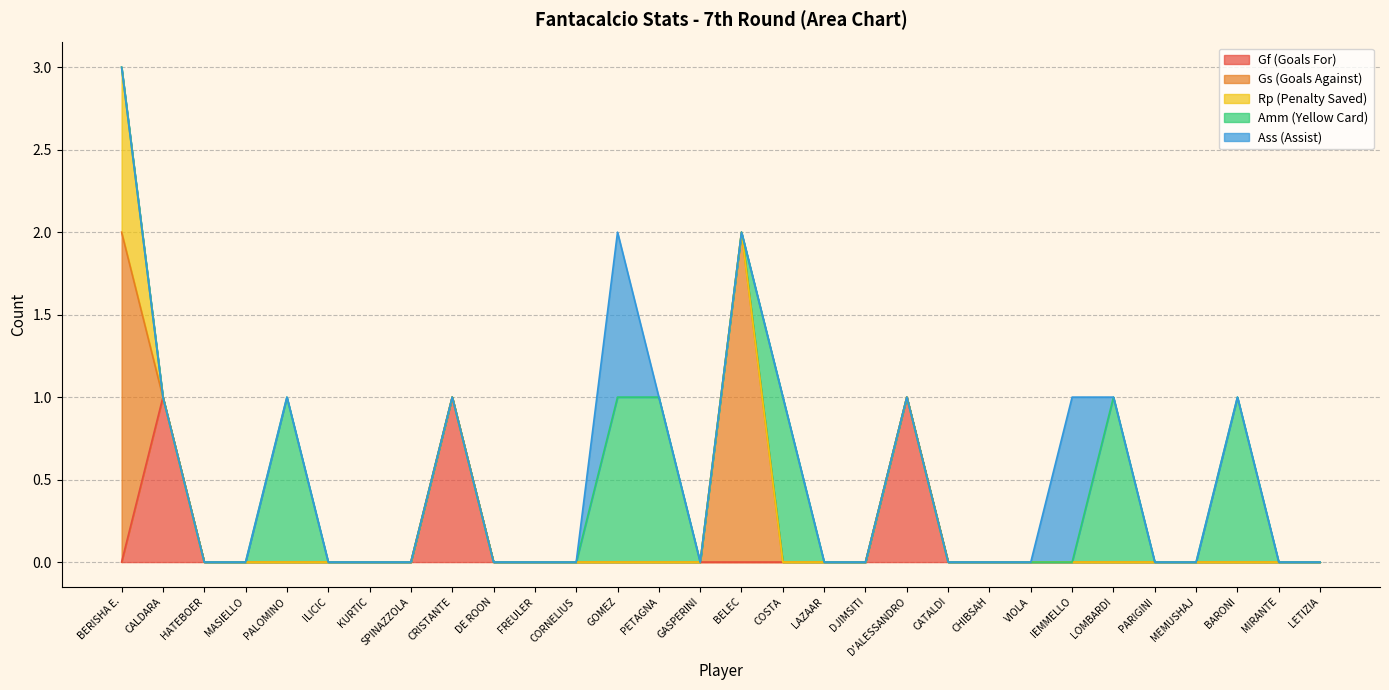

Does the chart display data point markers on the line(s)?

No